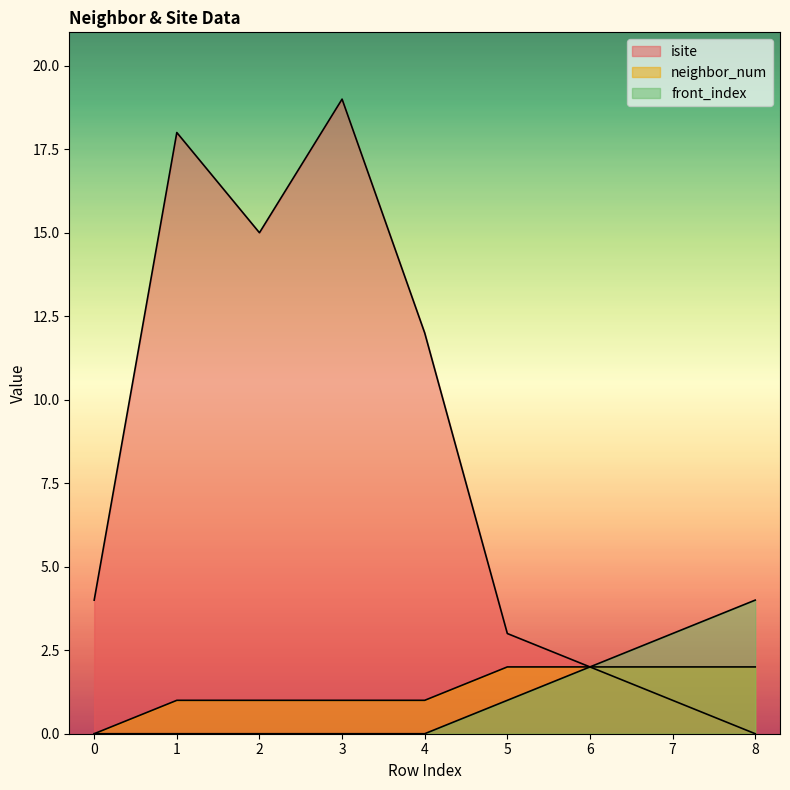

Which series changed the most between 4 and 5?

isite